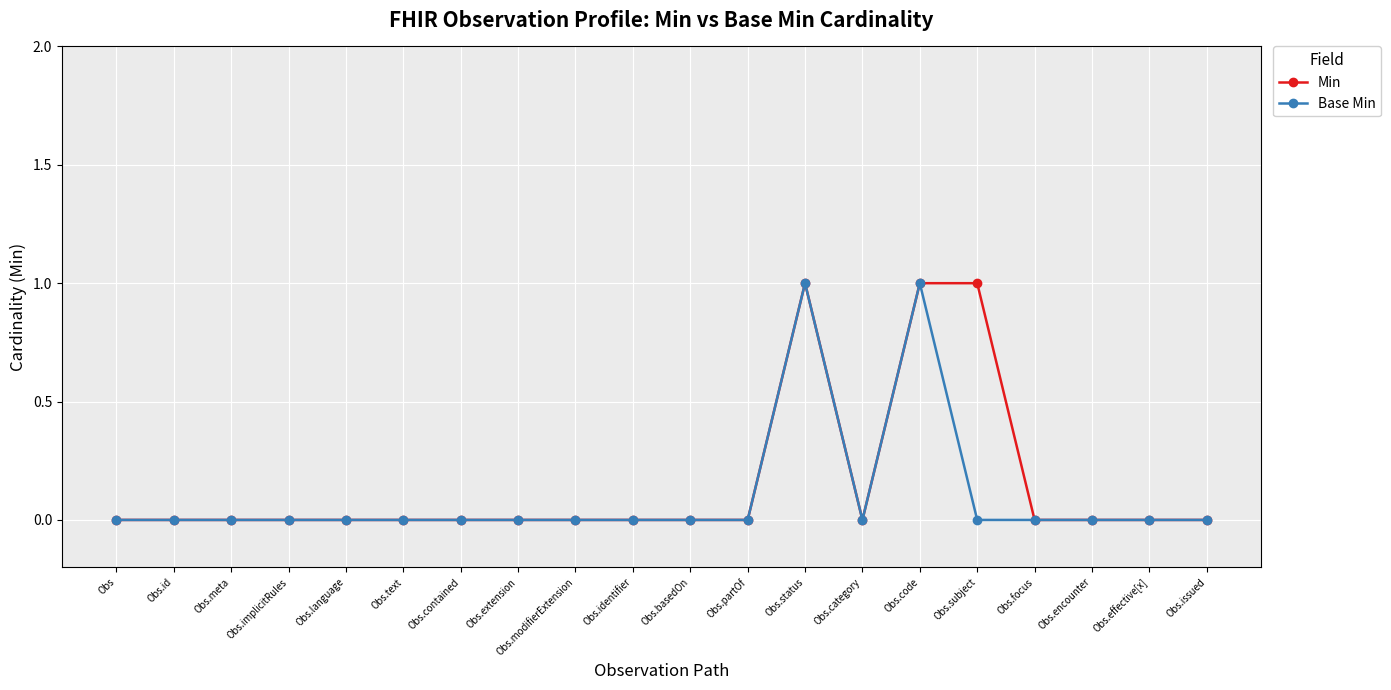

True or false: Min has a value of 0 at Obs.category.

True